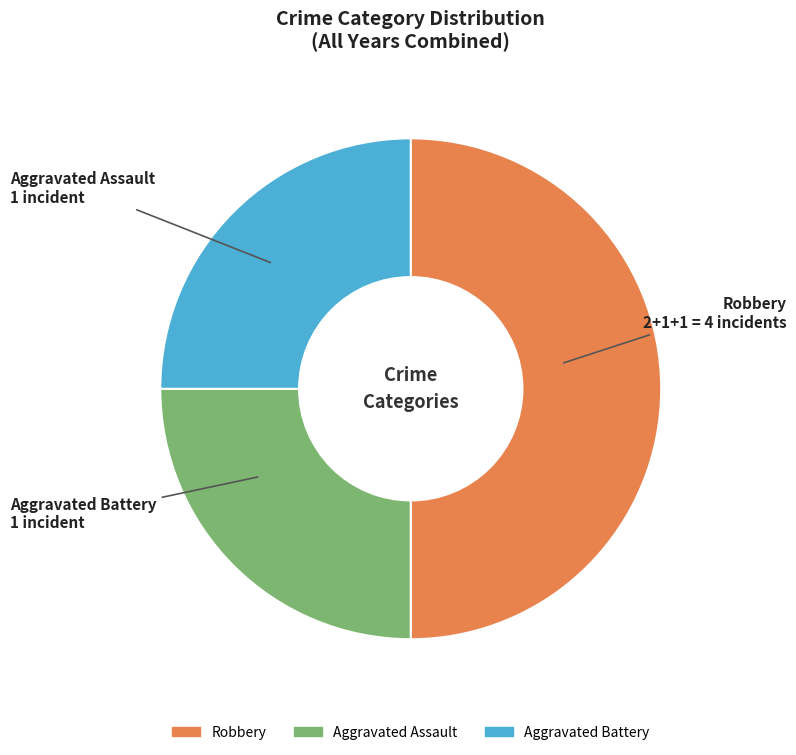

Which category has the biggest portion of the pie?

Robbery